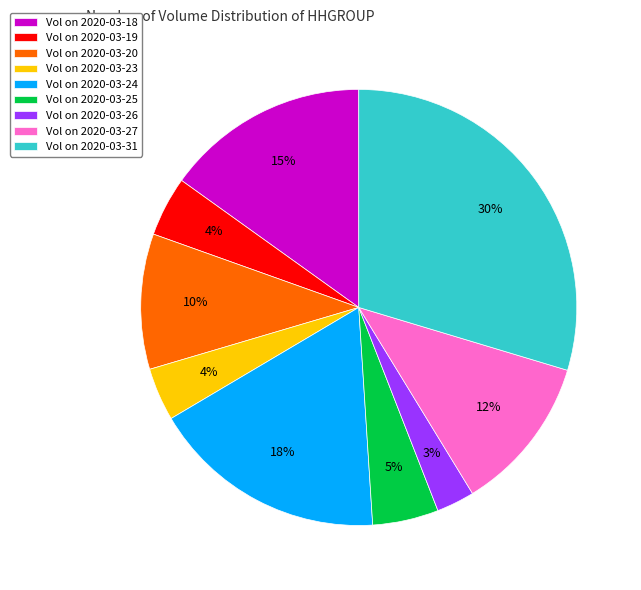

Is Vol on 2020-03-23 the majority of the pie?

No